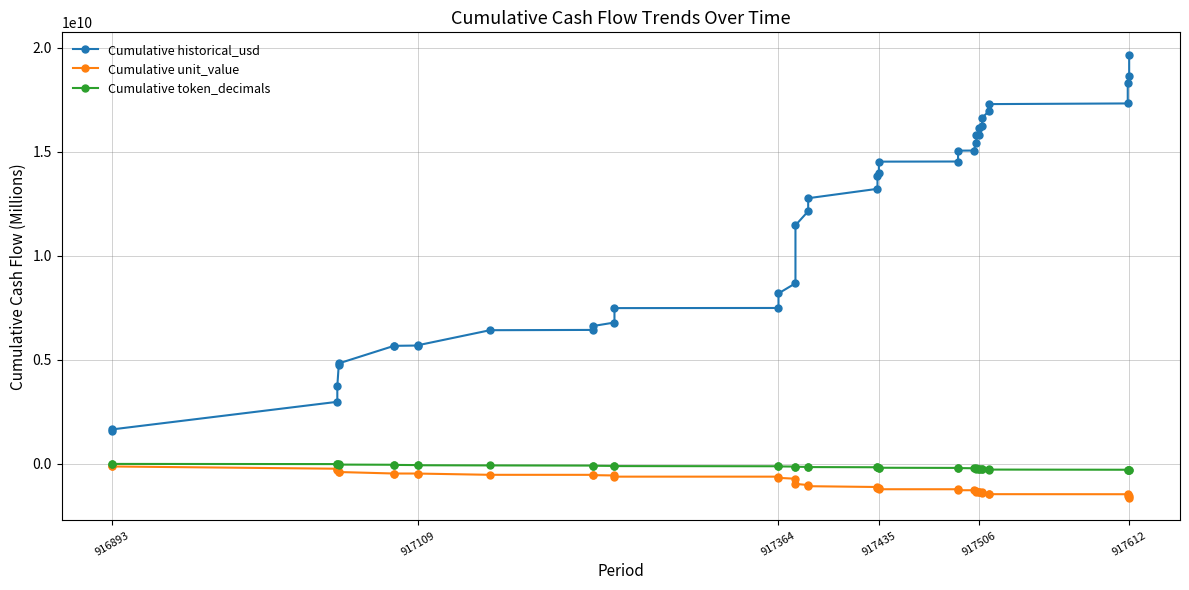

True or false: Cumulative token_decimals and Cumulative unit_value intersect in this chart.

False